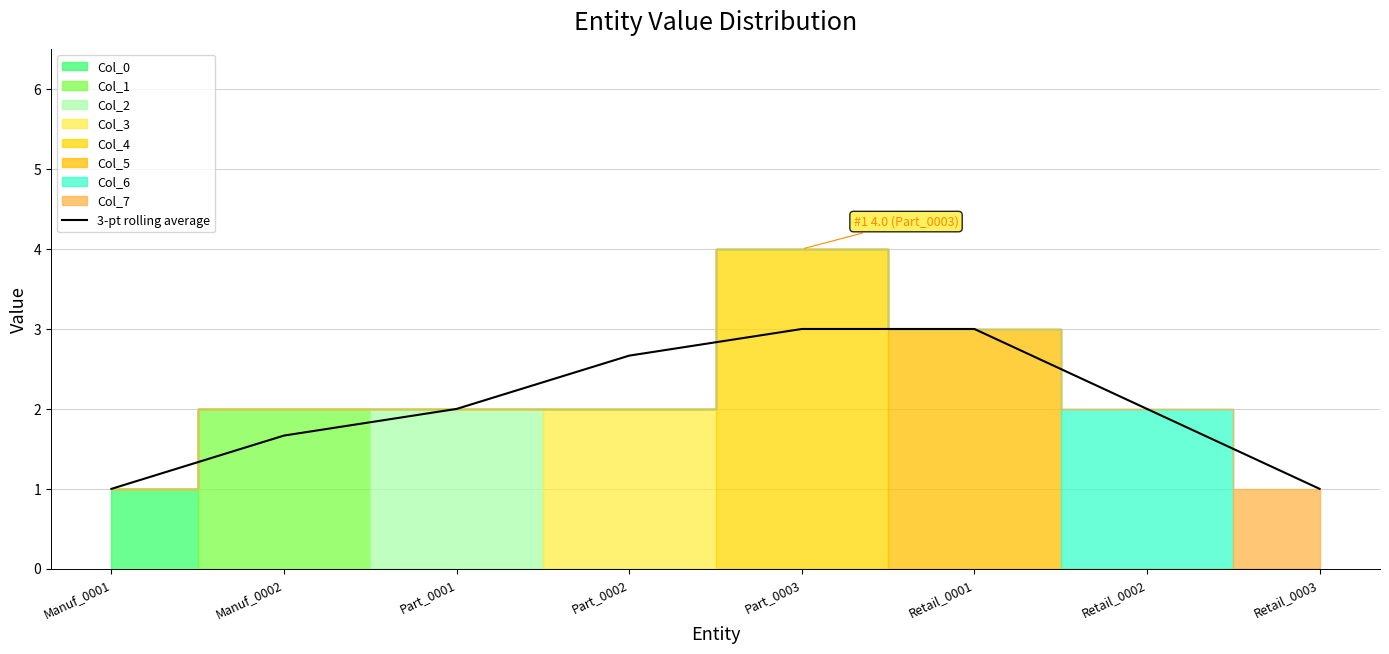

At which category does the chart reach its minimum across all series?

Manuf_0001